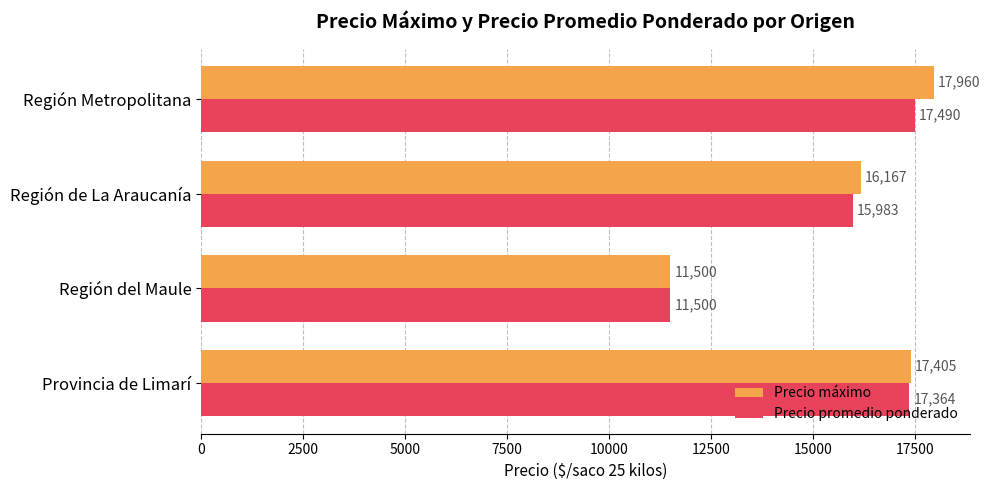

What is the difference between the maximum and minimum values in the Precio promedio ponderado series?

5990